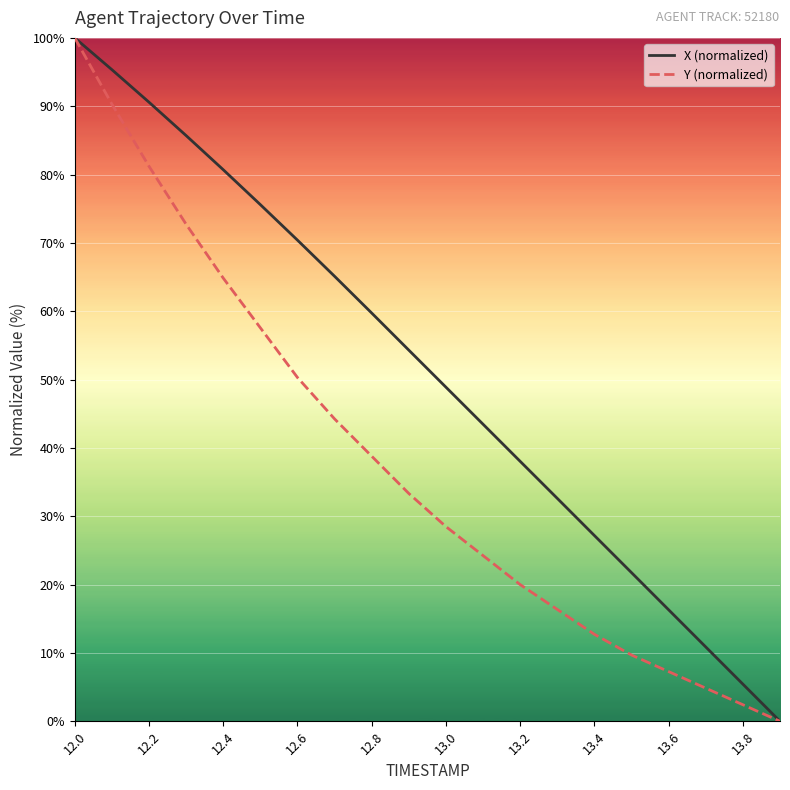

Rank the series by their average value, from lowest to highest.

Y (normalized), X (normalized)